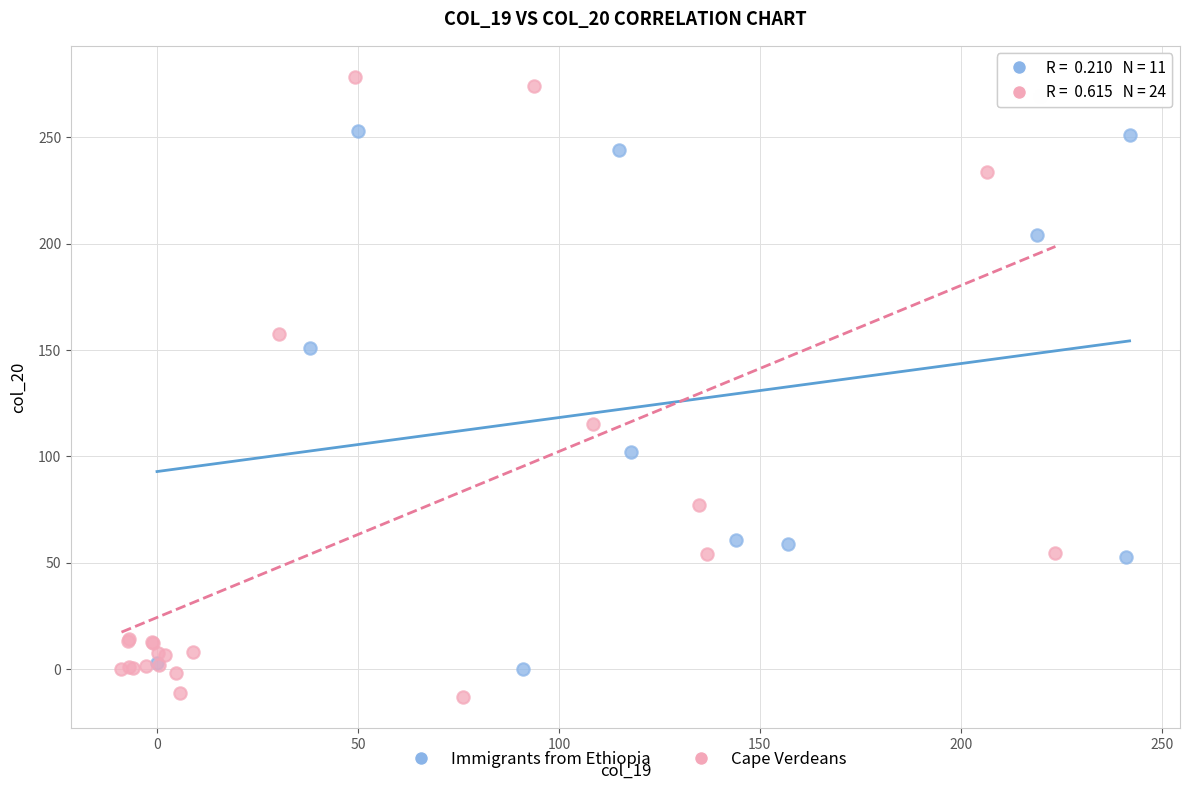

Which series reaches the minimum Y coordinate?

Cape Verdeans